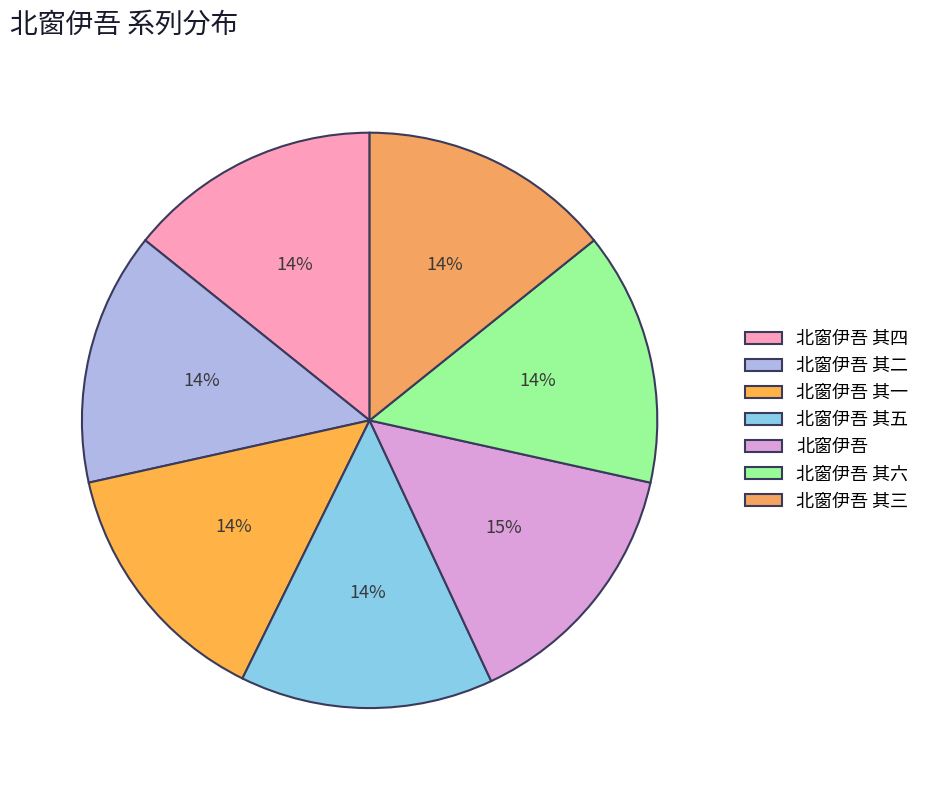

What is the smallest slice in the pie chart?

北窗伊吾 其一